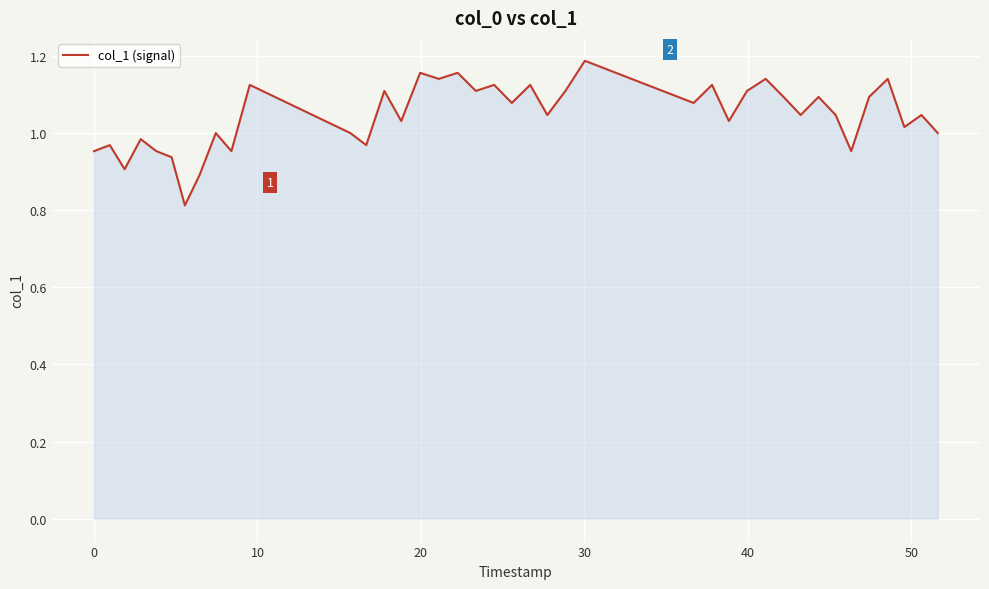

What is the minimum value shown in the chart?

0.8